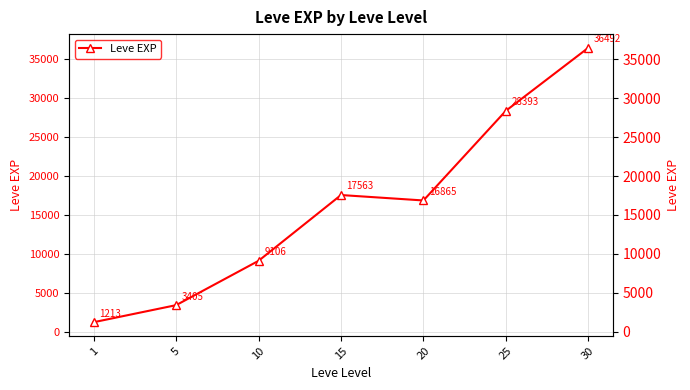

List the labels in order of value, largest first.

30, 25, 15, 20, 10, 5, 1